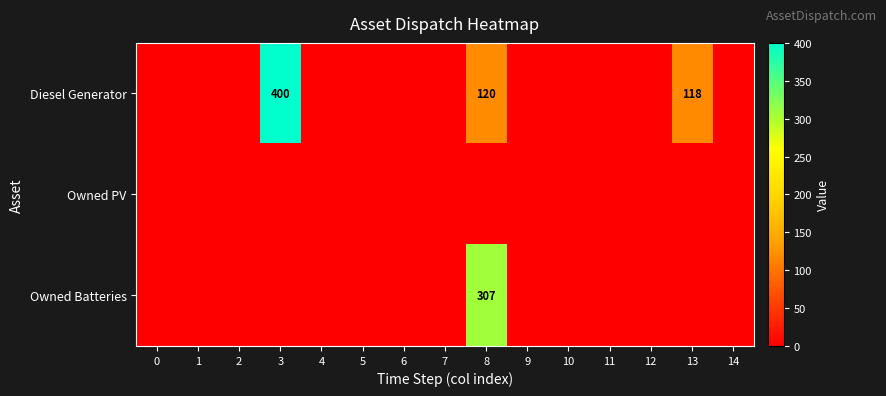

What is the difference between the maximum and second lowest values in the Owned Batteries series?

307